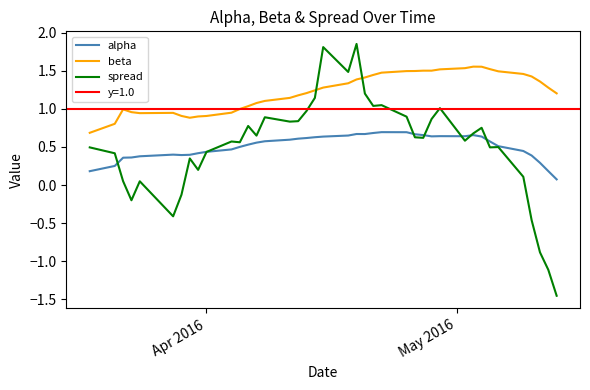

True or false: beta and alpha intersect in this chart.

False